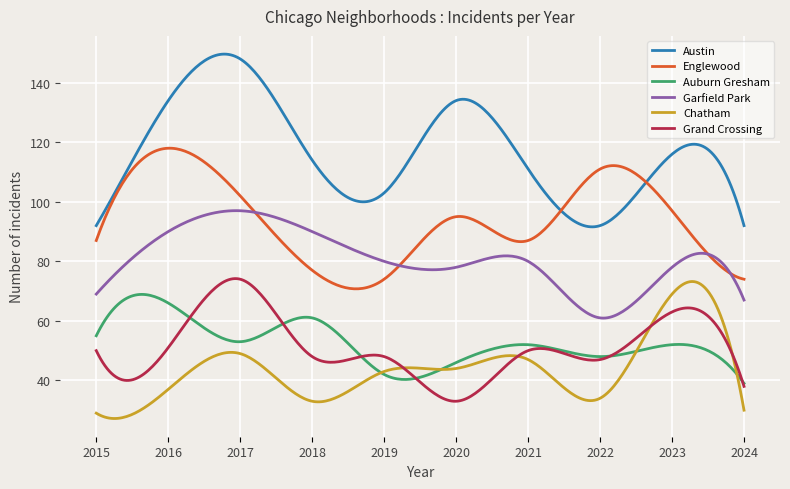

Which series has the widest spread of values?

Austin